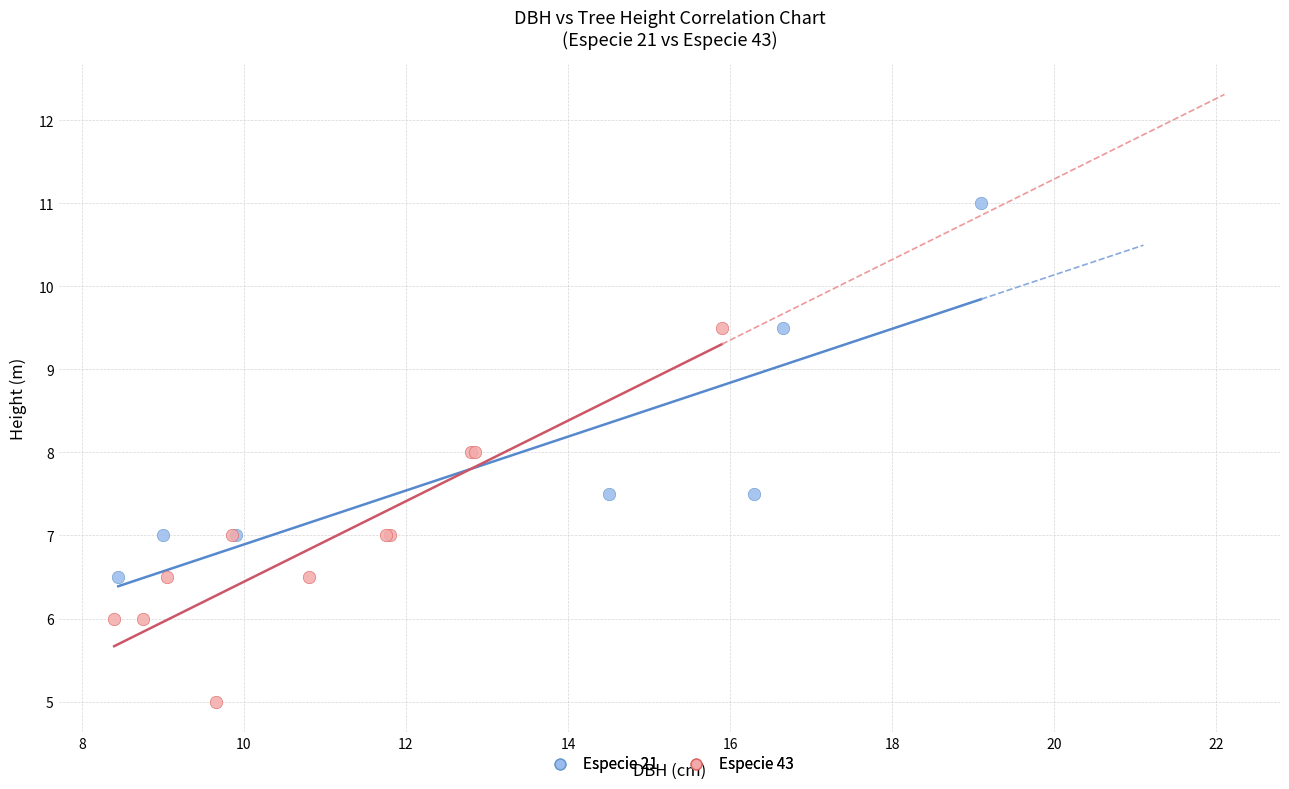

Which series contains the highest Y value?

Especie 21